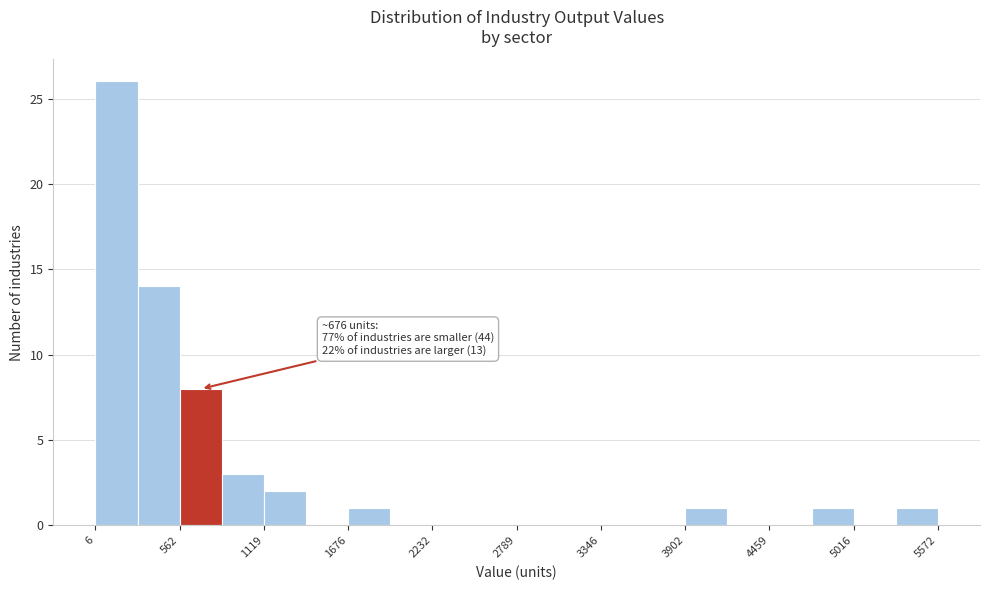

Read against the x-axis, roughly where is the centre of the tallest bar?

100